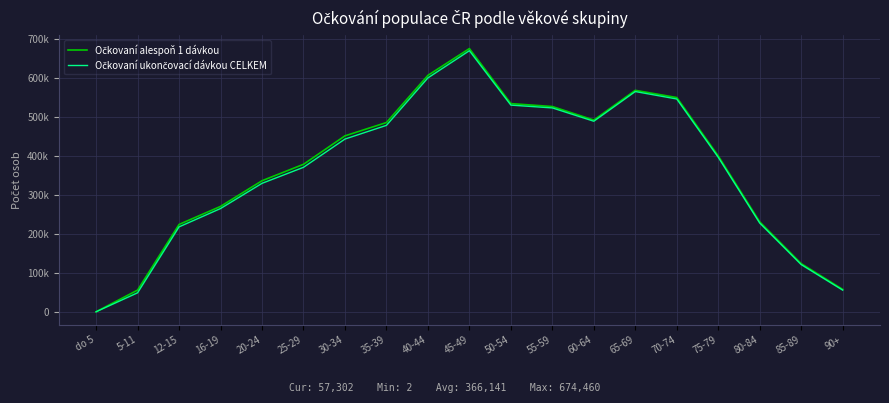

Does the chart have visible grid lines?

Yes